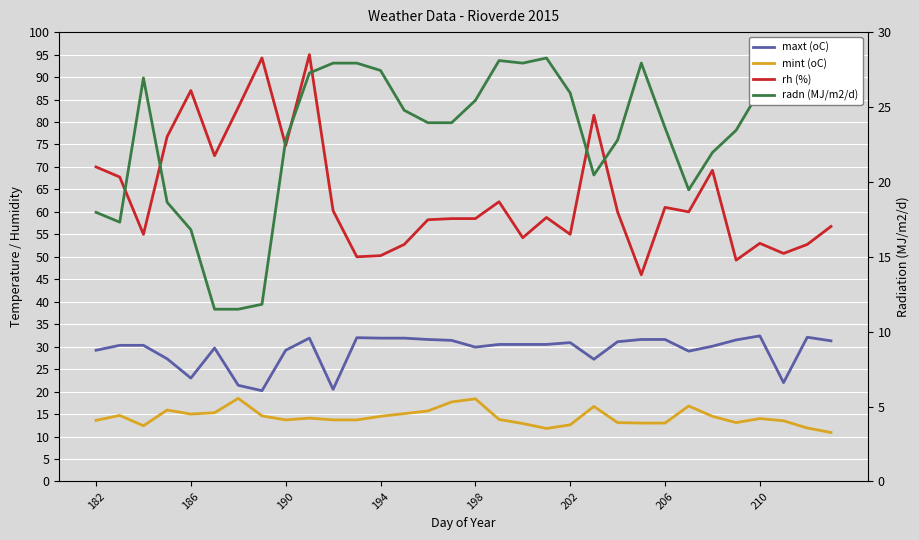

Reading left to right, extract all data points from this chart.

maxt (oC): 29.2	30.3	30.3	27.3	23.0	29.7	21.4	20.2	29.2	31.9	20.5	32.0	31.9	31.9	31.6	31.4	29.9	30.5	30.5	30.5	30.9	27.2	31.1	31.6	31.6	29.0	30.1	31.5	32.4	22.0	32.1	31.3
mint (oC): 13.6	14.7	12.4	15.9	15.0	15.3	18.5	14.6	13.7	14.1	13.7	13.7	14.5	15.1	15.7	17.7	18.4	13.8	12.9	11.8	12.6	16.7	13.1	13.0	13.0	16.8	14.5	13.1	14.0	13.5	11.9	10.9
rh (%): 70.0	67.8	55.0	76.8	87.0	72.5	83.2	94.2	74.8	95.0	60.2	50.0	50.2	52.8	58.2	58.5	58.5	62.2	54.2	58.8	55.0	81.5	60.0	46.0	61.0	60.0	69.2	49.2	53.0	50.8	52.8	56.8
radn (MJ/m2/d): 18.0	17.3	26.9	18.6	16.8	11.5	11.5	11.8	22.8	27.3	27.9	27.9	27.4	24.8	23.9	23.9	25.4	28.1	27.9	28.3	25.9	20.5	22.8	27.9	23.6	19.5	22.0	23.4	26.1	27.9	28.4	27.6